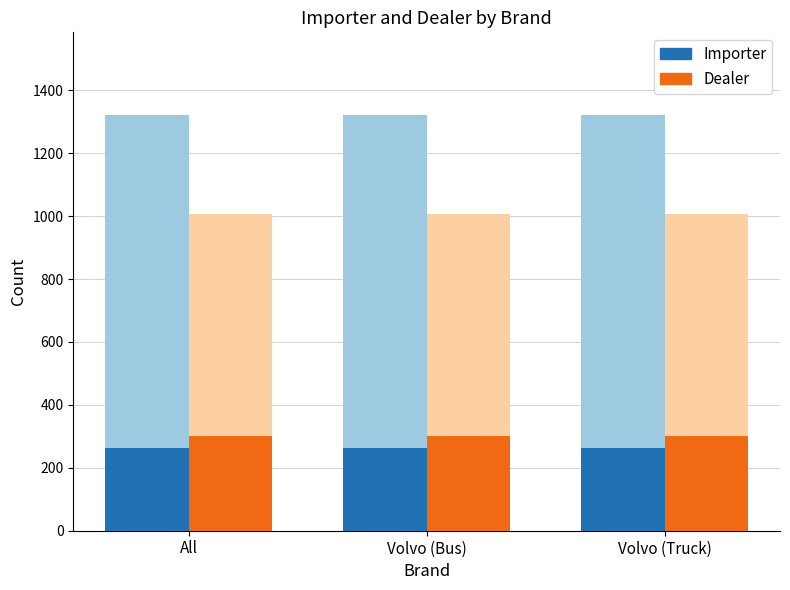

What value does the Importer series have at All?

264.0